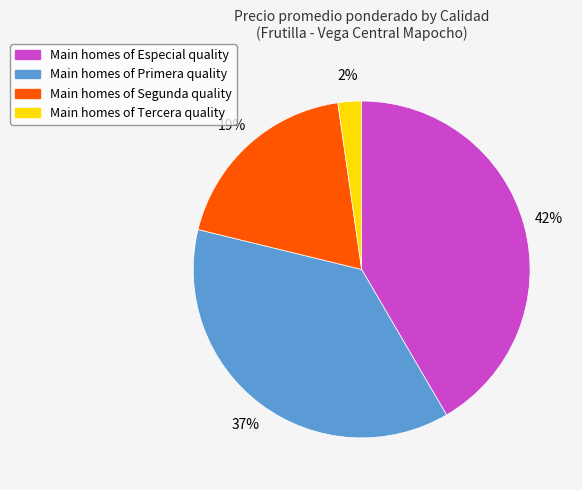

Is there any slice that represents more than half of the pie?

No